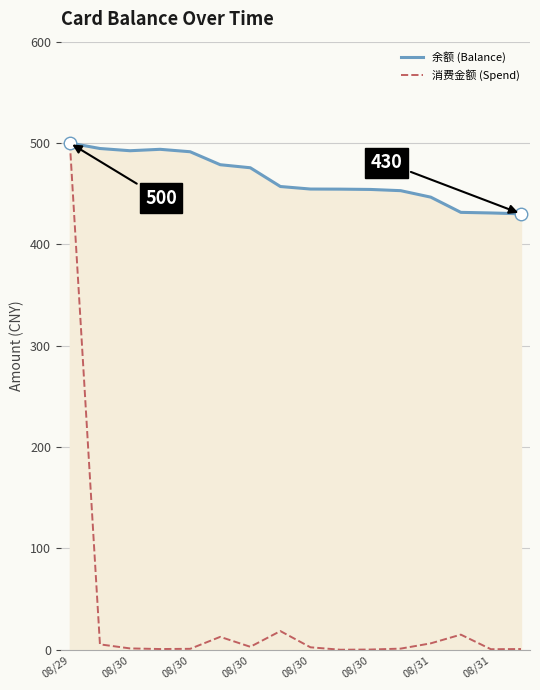

Which series has the widest spread of values?

消费金额 (Spend)